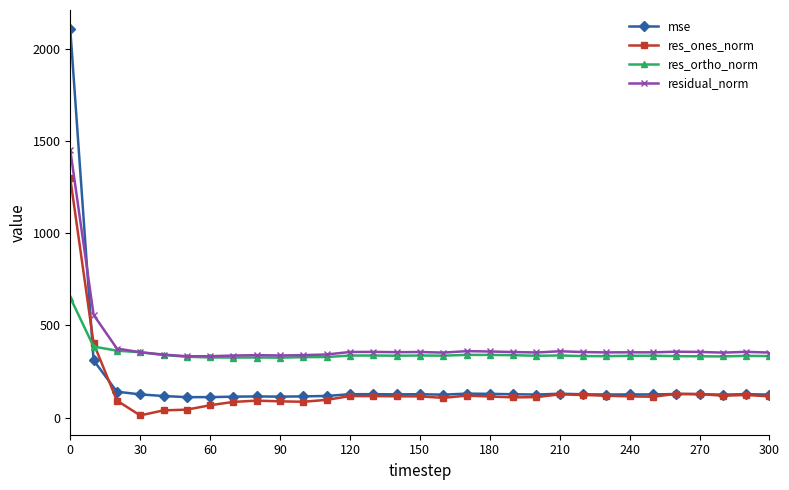

What is the maximum value for mse?

2107.3